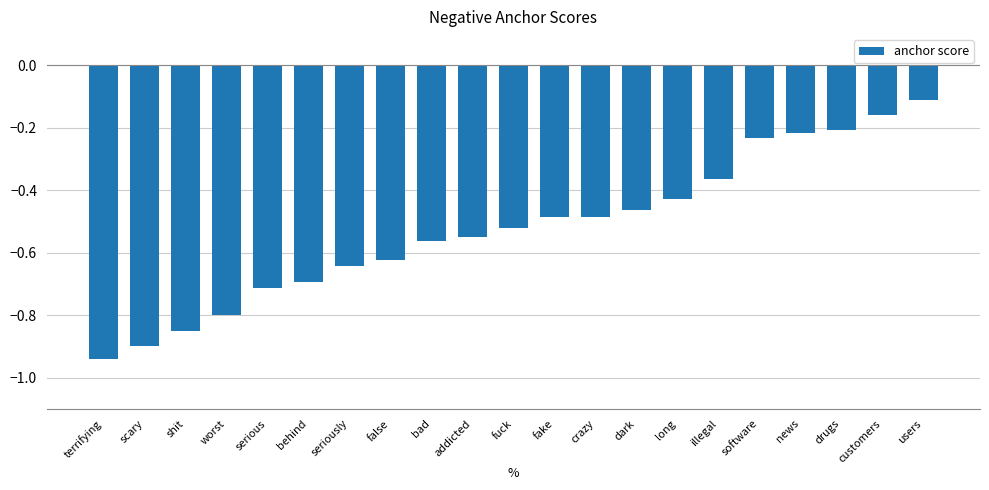

What is the greatest value displayed?

-0.1